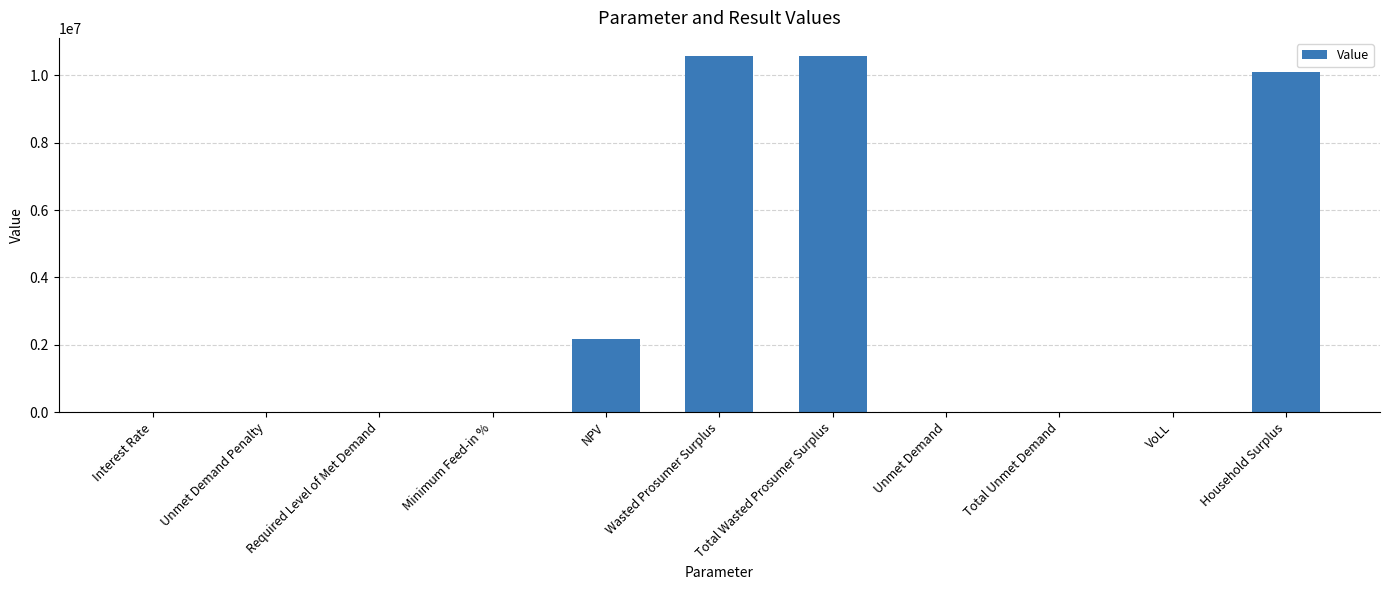

At which label is the value closest to 5290826?

NPV